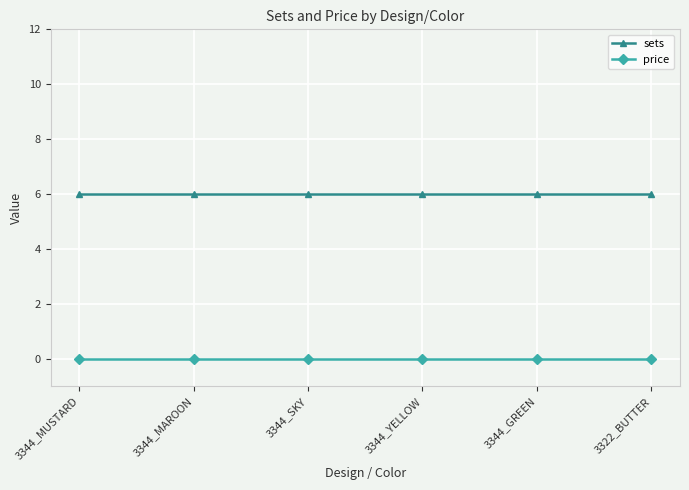

What is the greatest value displayed?

6